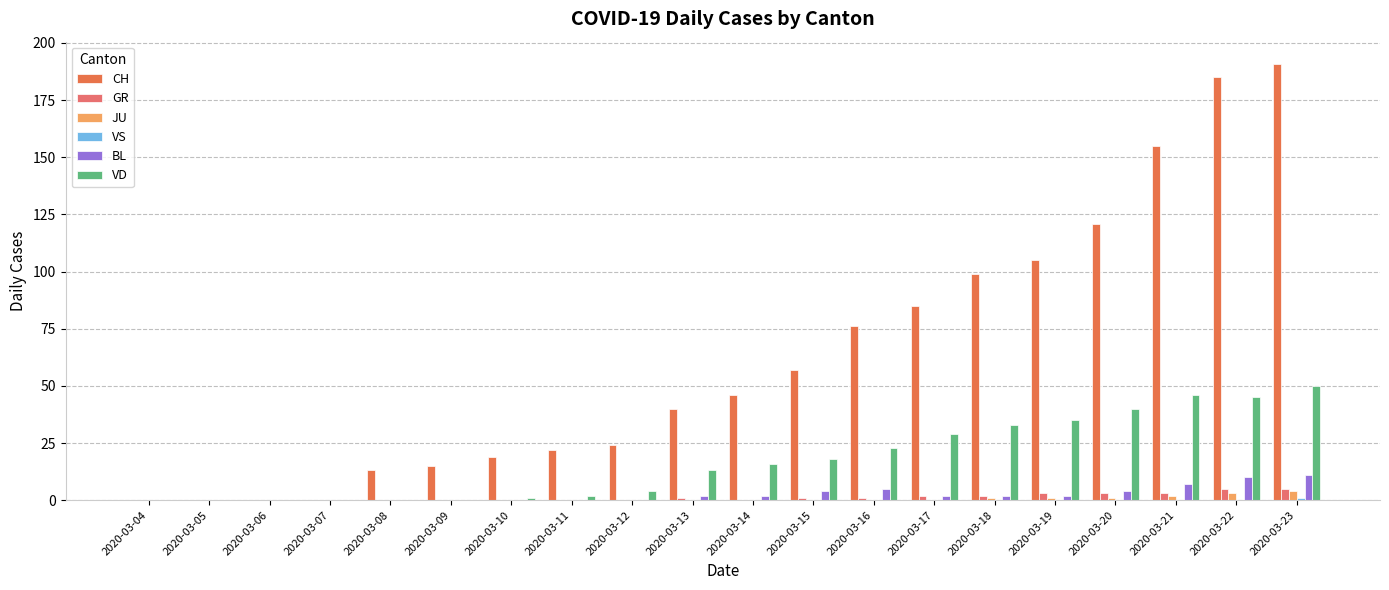

How many groups of bars are there?

20